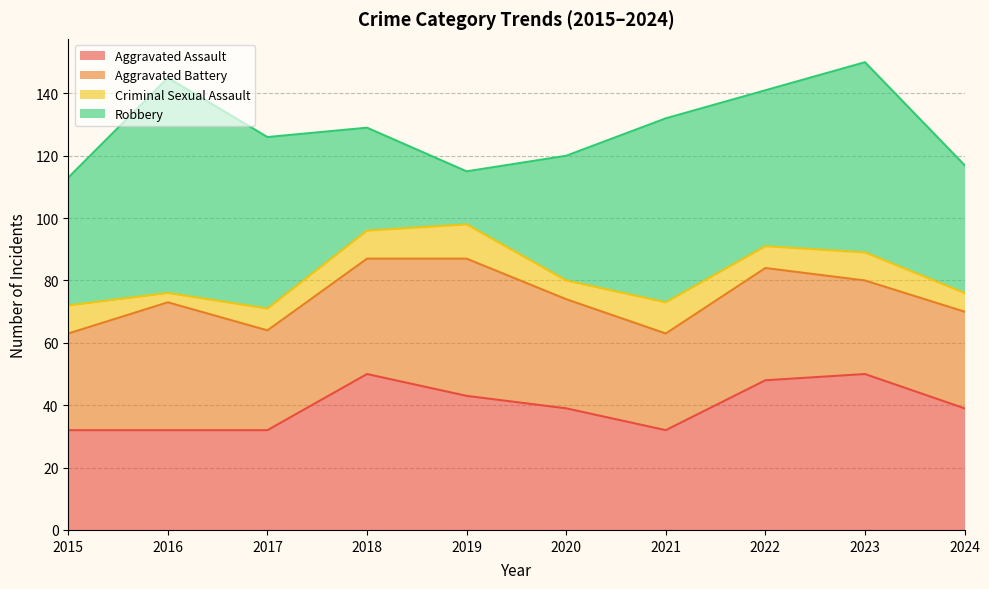

What is the spread (max minus min) of values at 2016?

66